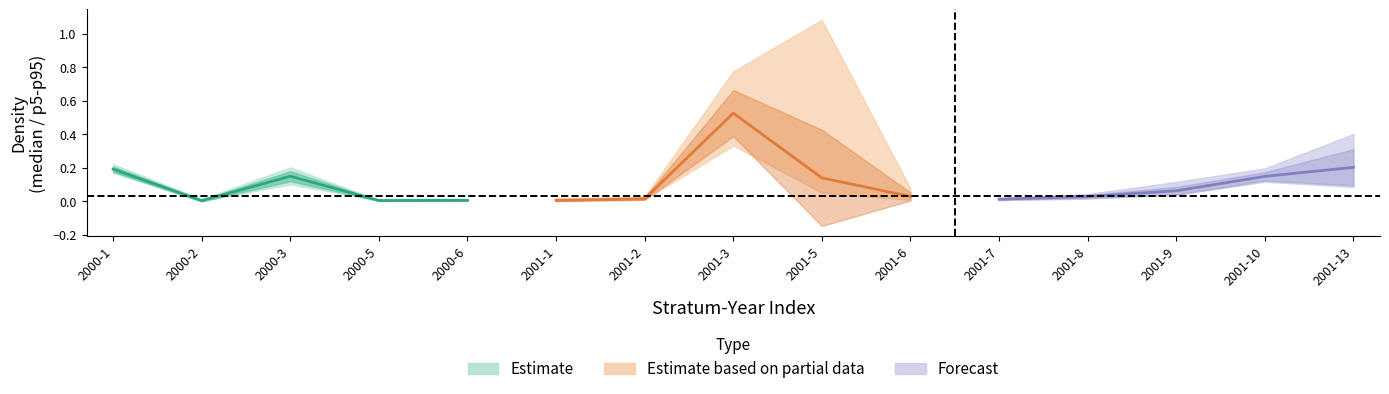

How many interior local valleys does the p5 series have?

2